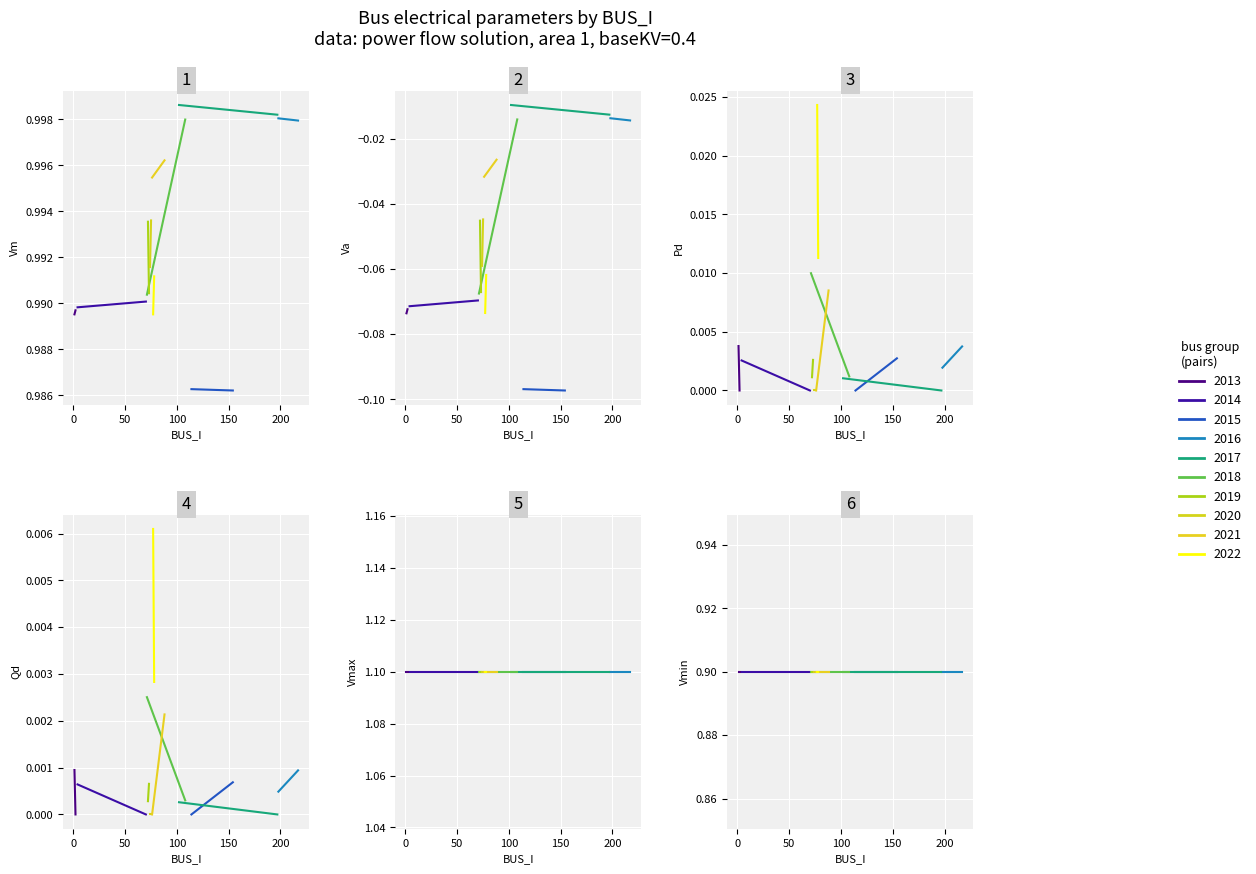

Is the value of Qd at 19 greater than the value of Va at 19?

Yes